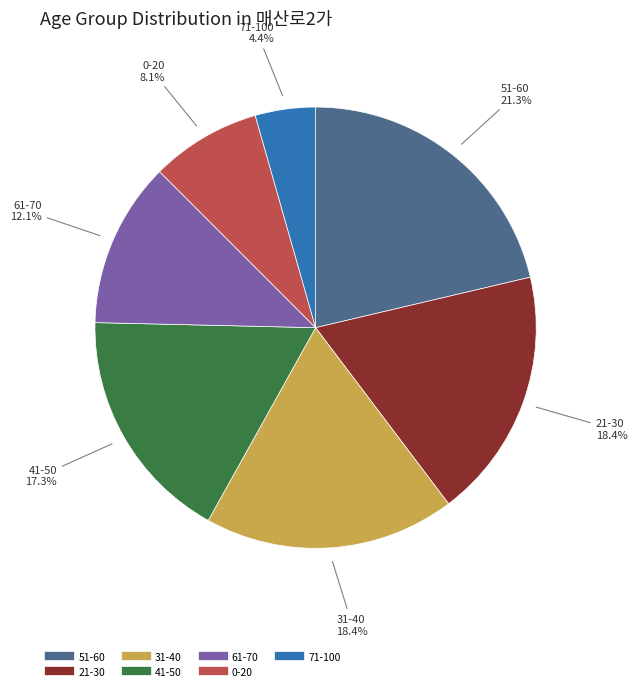

True or false: 21-30 accounts for 18% of the total.

True